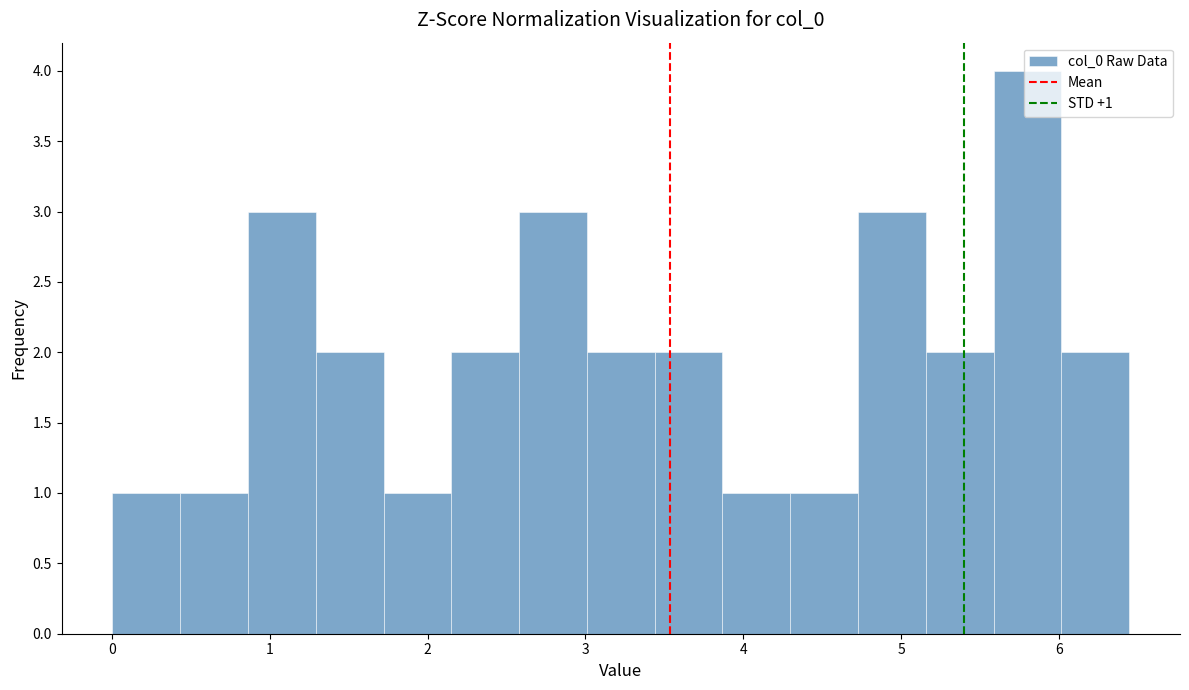

Over which range of the x-axis is the bar tallest?

5.6 to 6.0